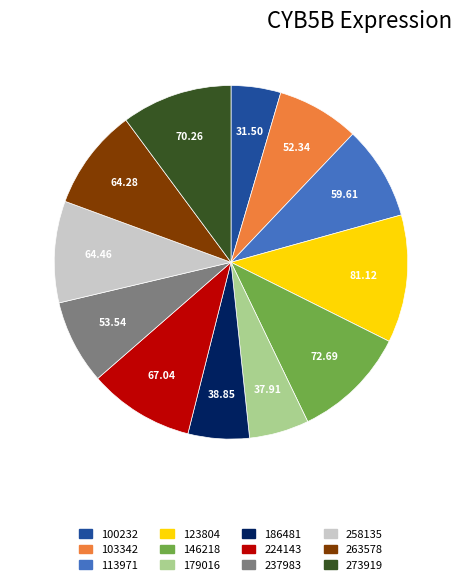

Between 186481 and 258135, which is larger?

258135